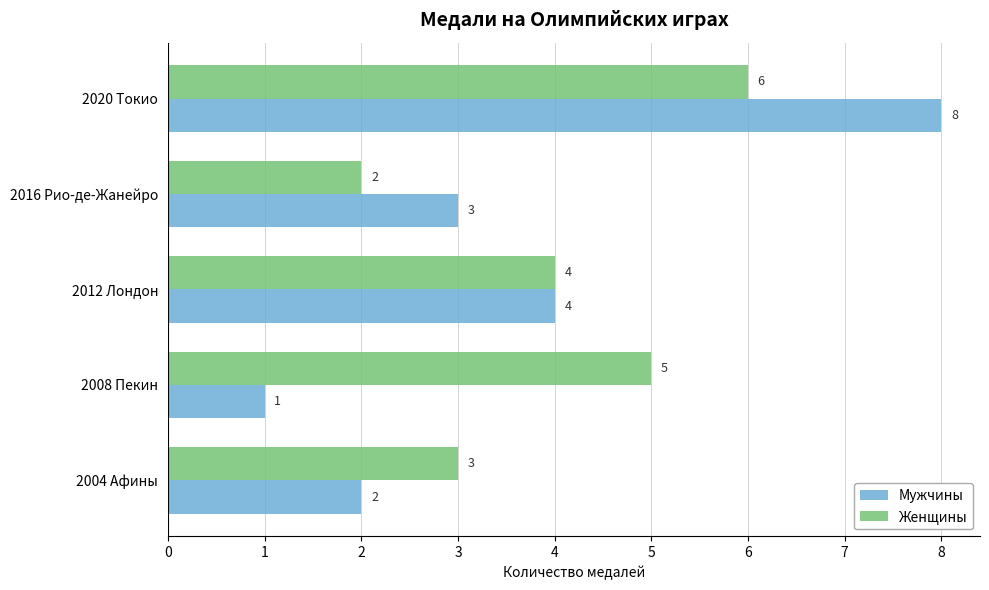

What is the maximum value shown in the chart?

8